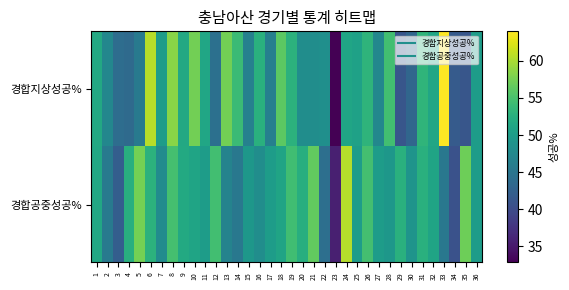

Which series has the largest range (max minus min)?

경합지상성공%